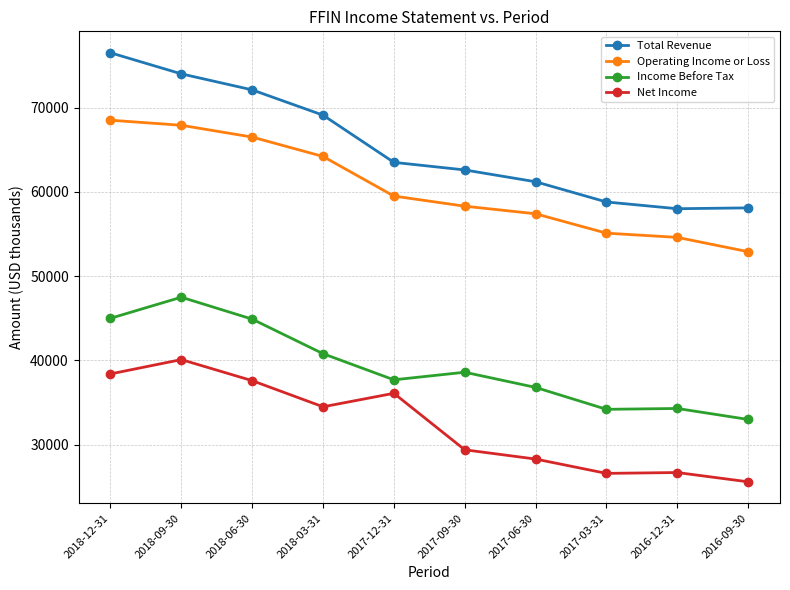

Rank the series by their maximum value, from highest to lowest.

Total Revenue, Operating Income or Loss, Income Before Tax, Net Income